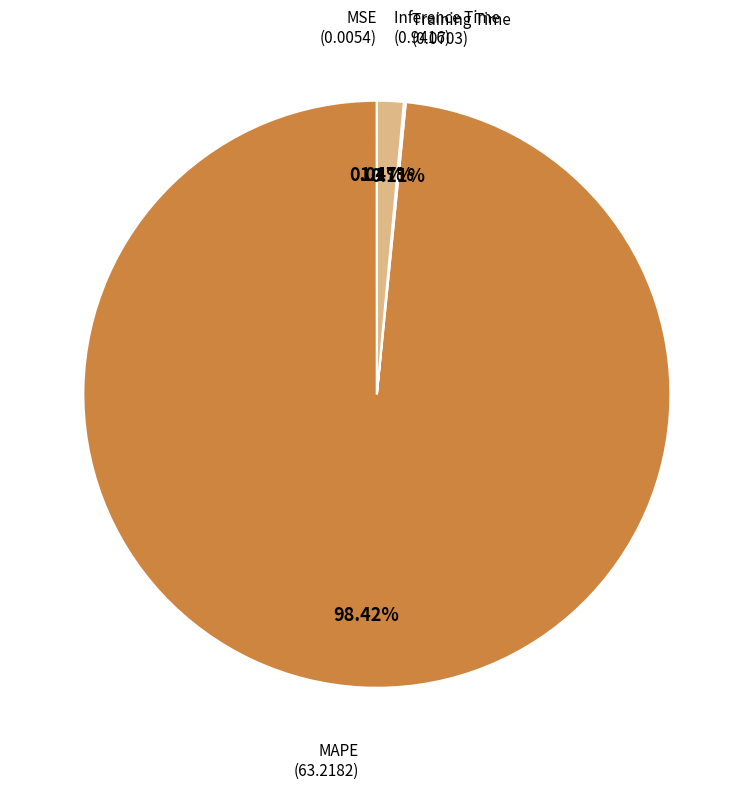

Does any single category account for the majority?

Yes